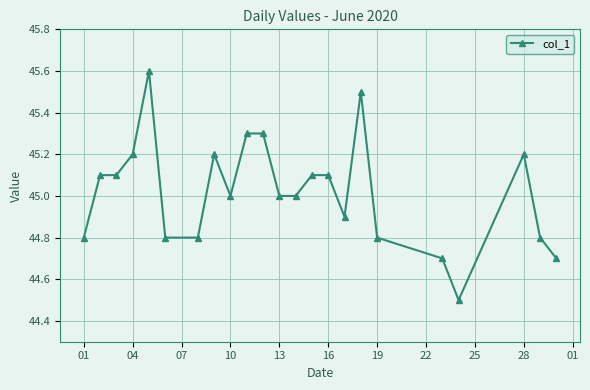

What is the maximum value shown in the chart?

45.6